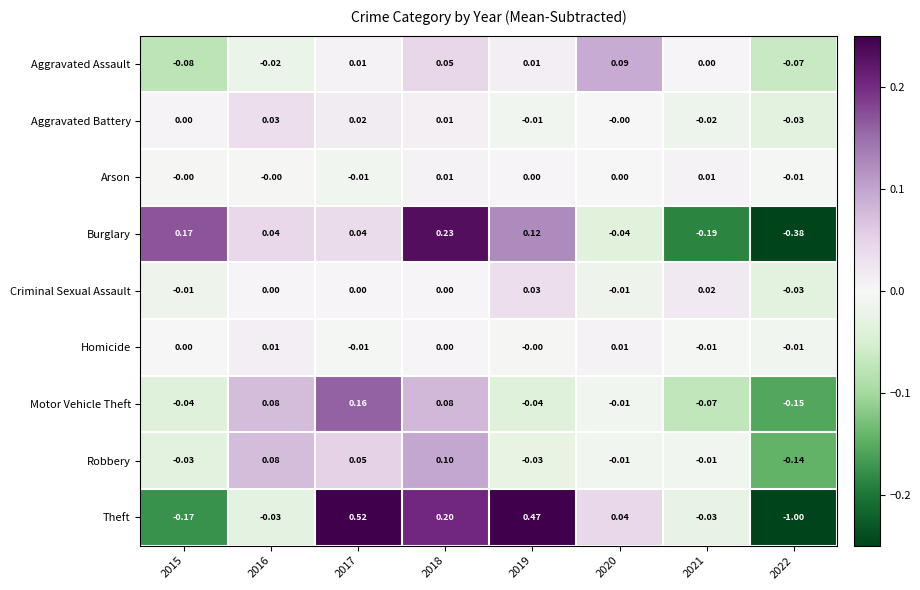

At which category is the sum across all series the highest?

2017